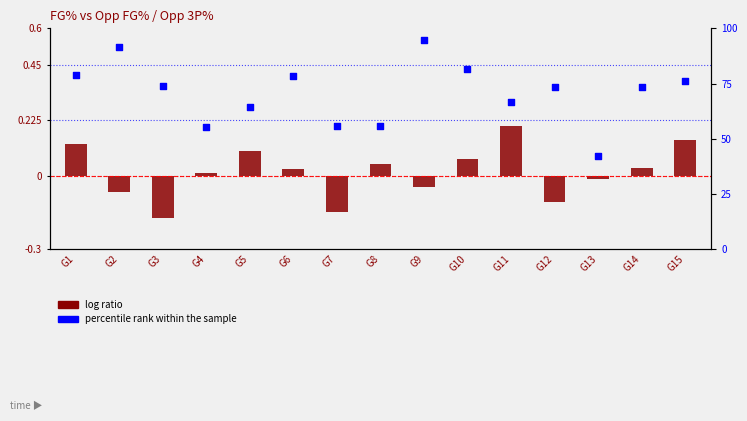

Is the value of log ratio at G4 greater than the value of percentile rank within the sample at G15?

No